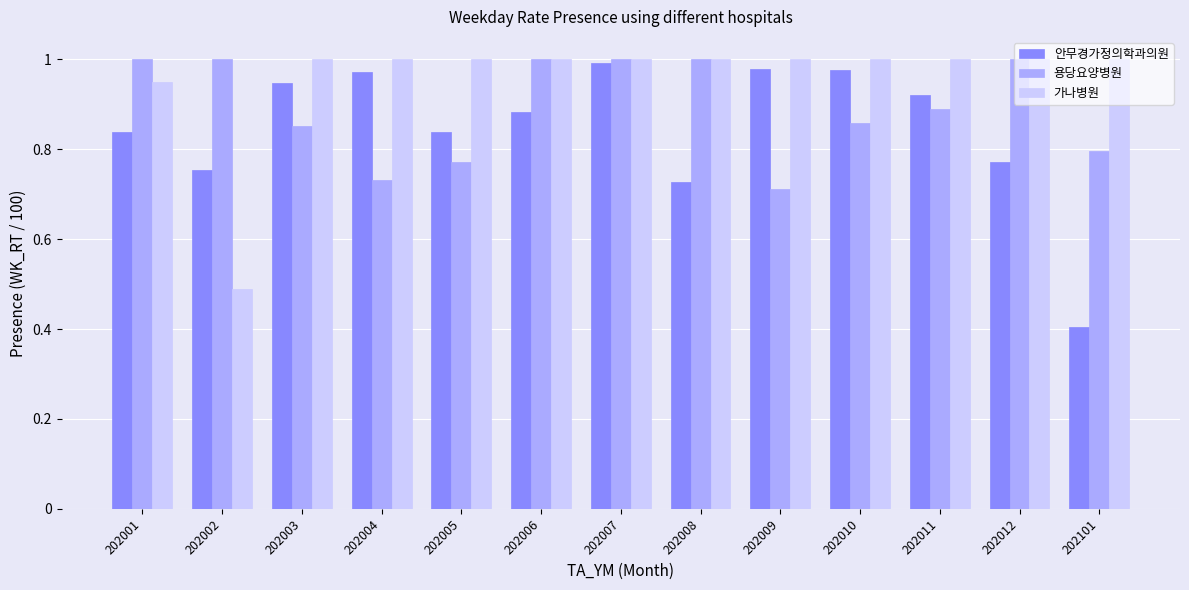

Between 202005 and 202010, which series saw the biggest shift?

안무경가정의학과의원